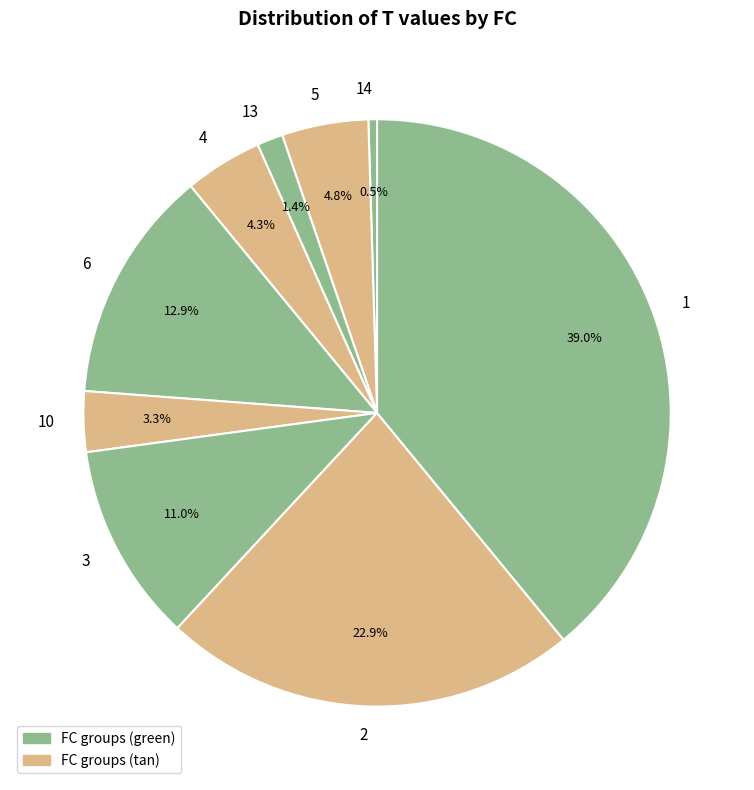

Which category has the biggest portion of the pie?

1